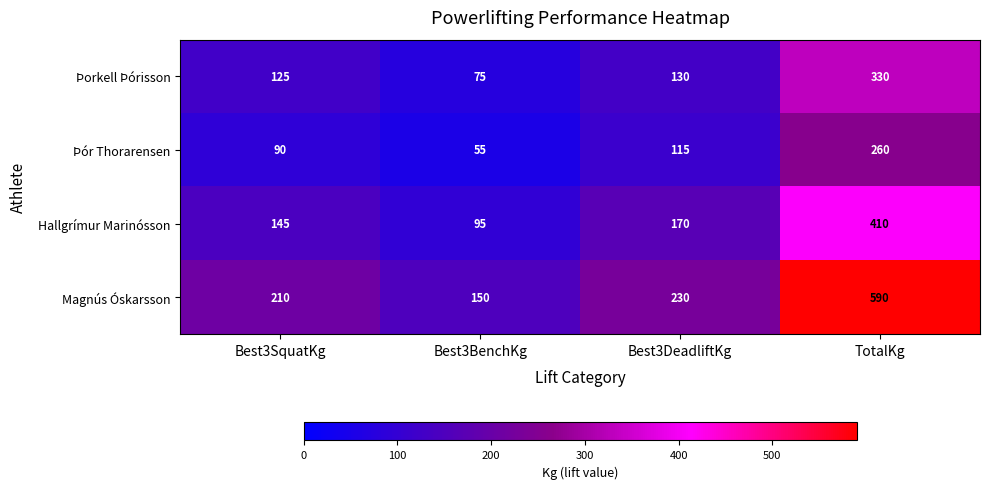

What is the approximate value of Magnús Óskarsson at TotalKg?

590